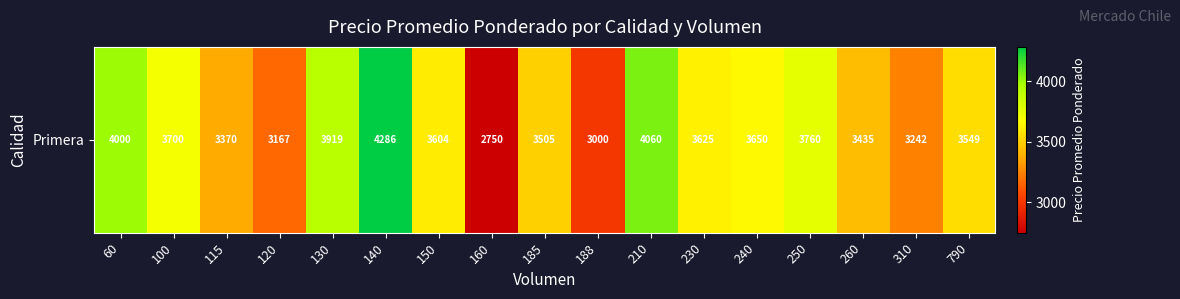

List the labels in order of value, smallest first.

160, 188, 120, 310, 115, 260, 185, 790, 150, 230, 240, 100, 250, 130, 60, 210, 140